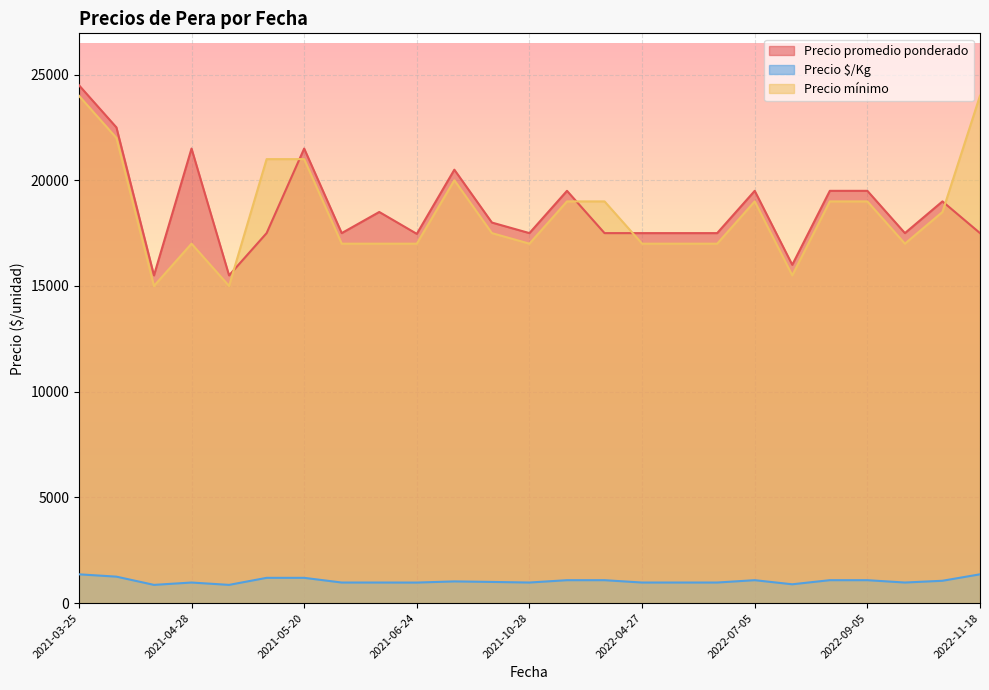

Which series has the largest total across all categories?

Precio promedio ponderado